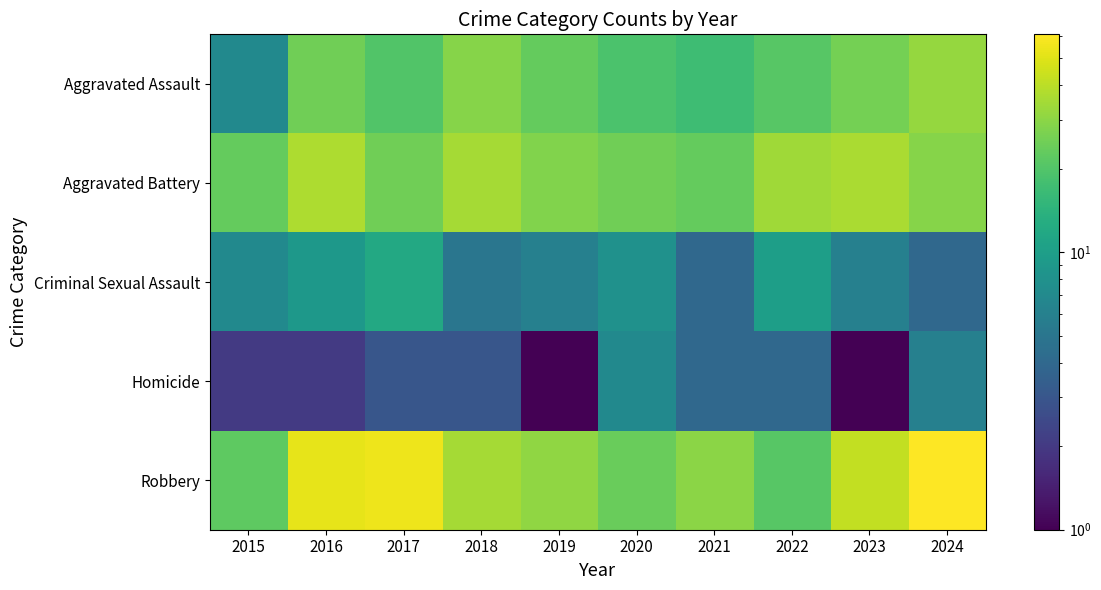

What is the maximum value shown in the chart?

61